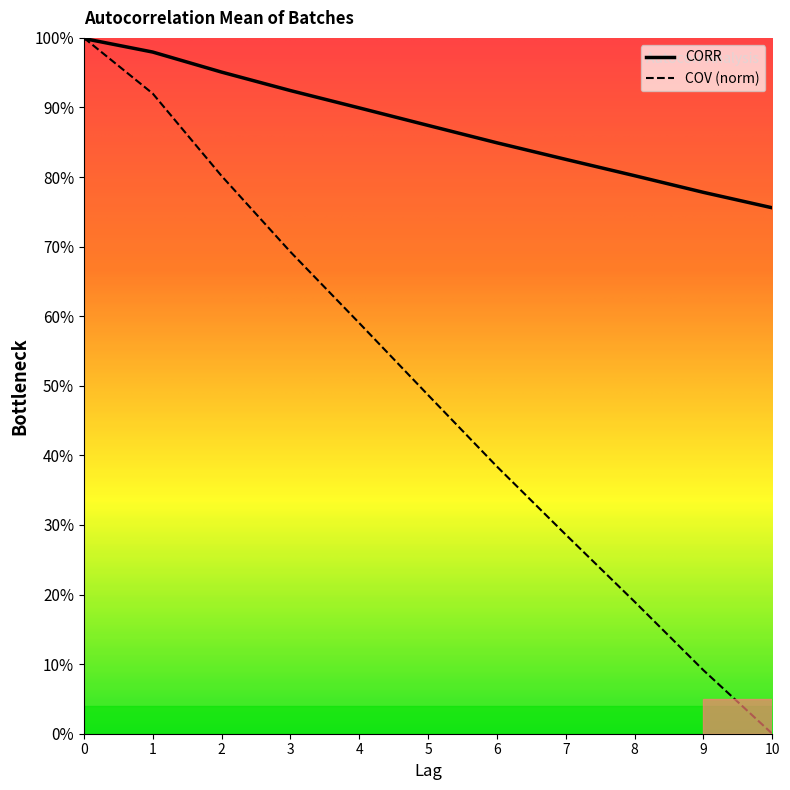

At how many categories does at least one series exceed 49?

11